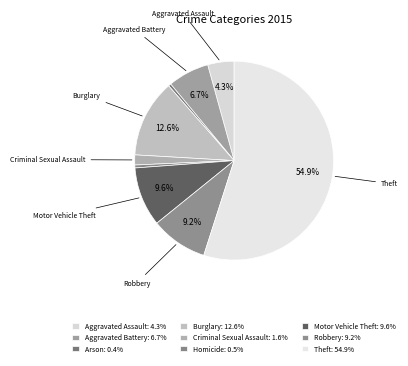

Between Theft and Arson, which is larger?

Theft